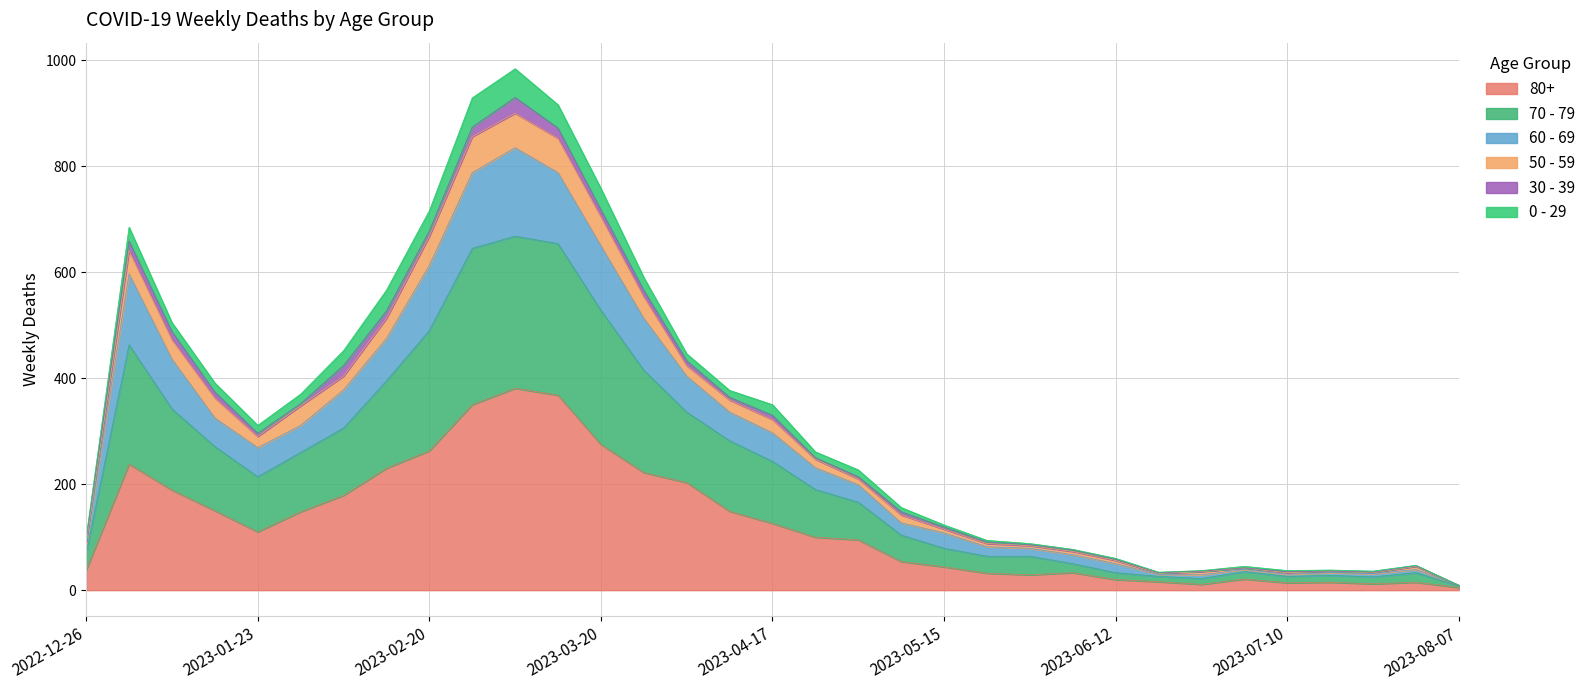

Between 2023-04-17 and 2023-05-15, which is larger?

2023-04-17